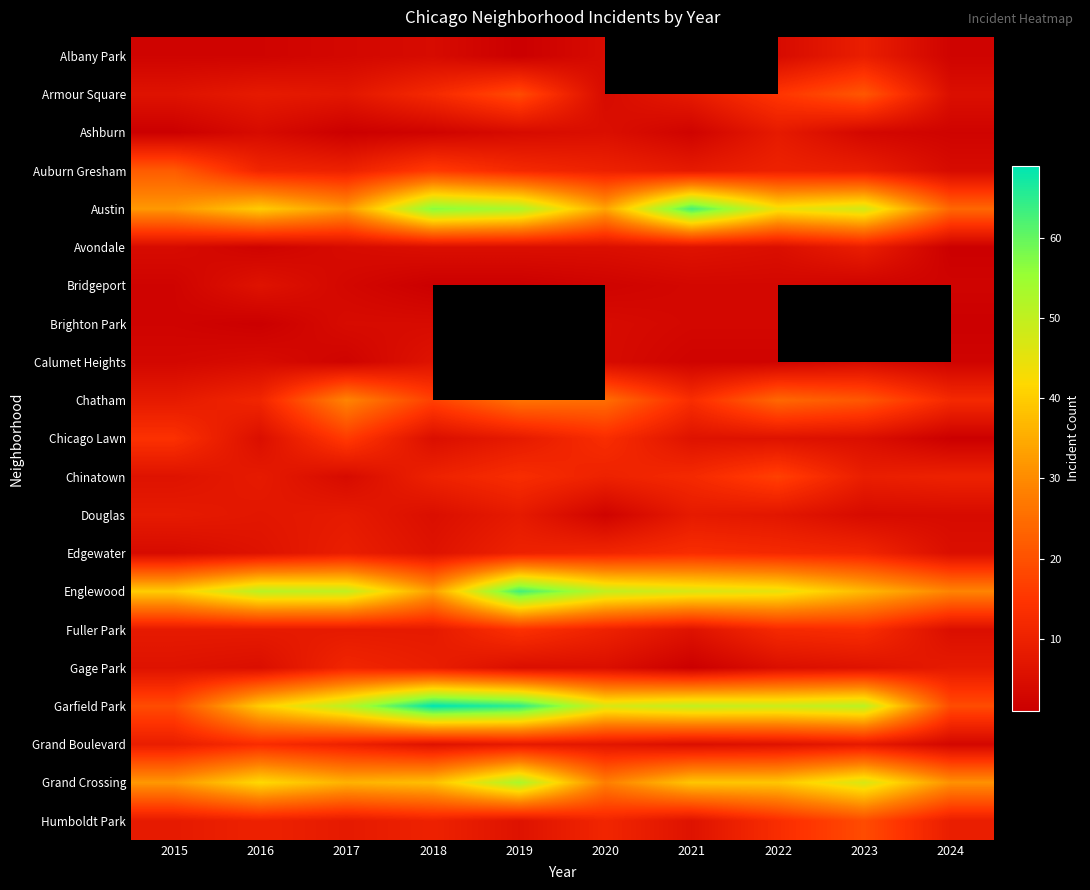

The value of Englewood at 2024 is 29.0. True or false?

True